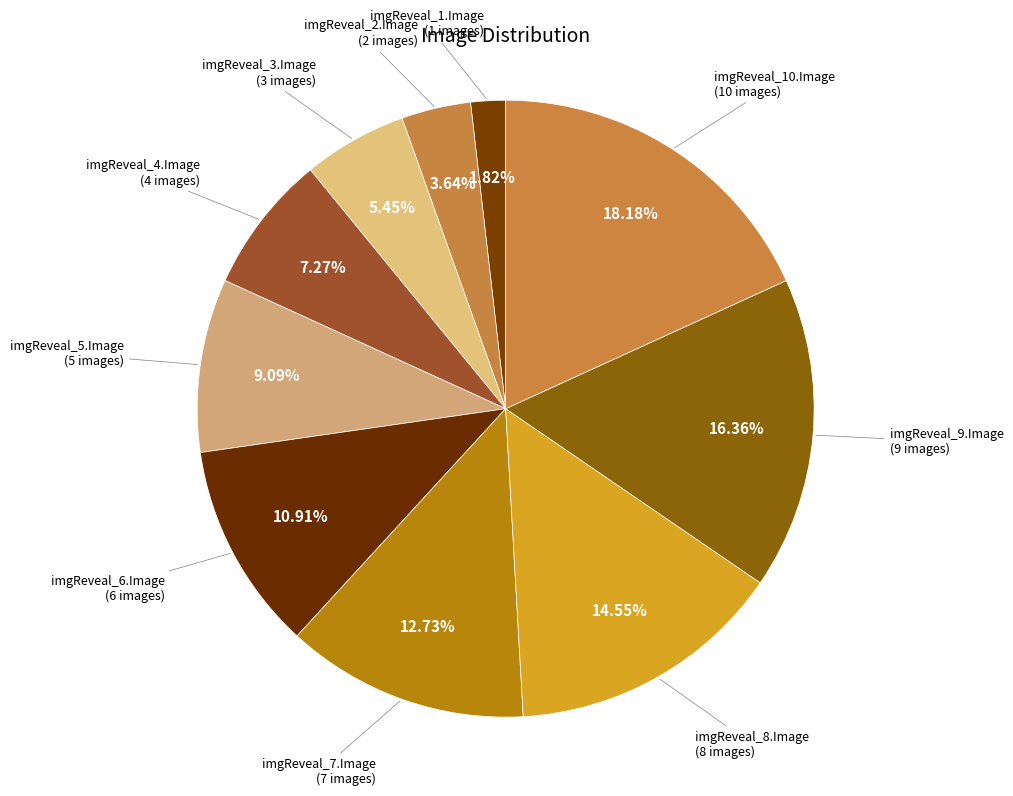

Rank the categories by value from highest to lowest.

imgReveal_10.Image, imgReveal_9.Image, imgReveal_8.Image, imgReveal_7.Image, imgReveal_6.Image, imgReveal_5.Image, imgReveal_4.Image, imgReveal_3.Image, imgReveal_2.Image, imgReveal_1.Image